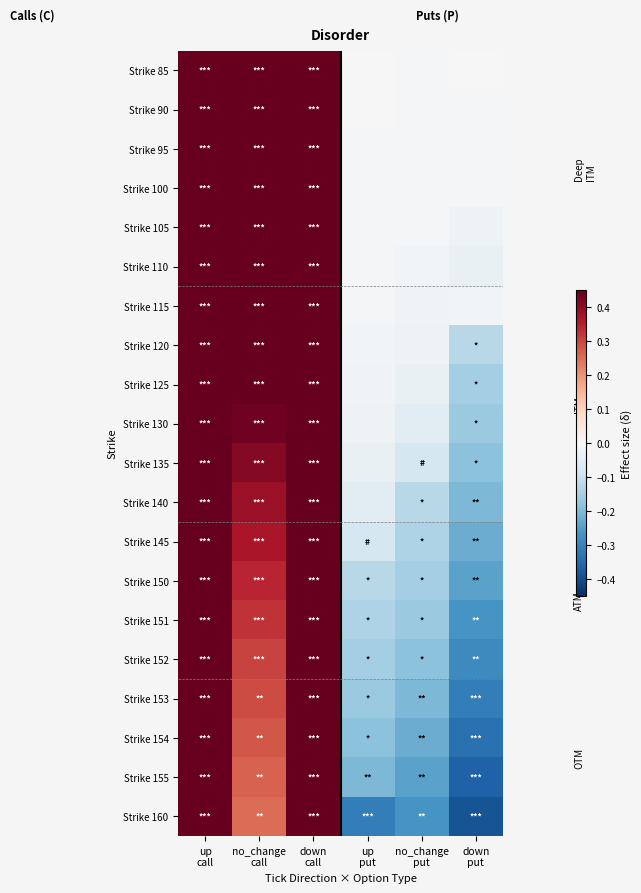

What is the total value across all series at no_change
put?

-1.9